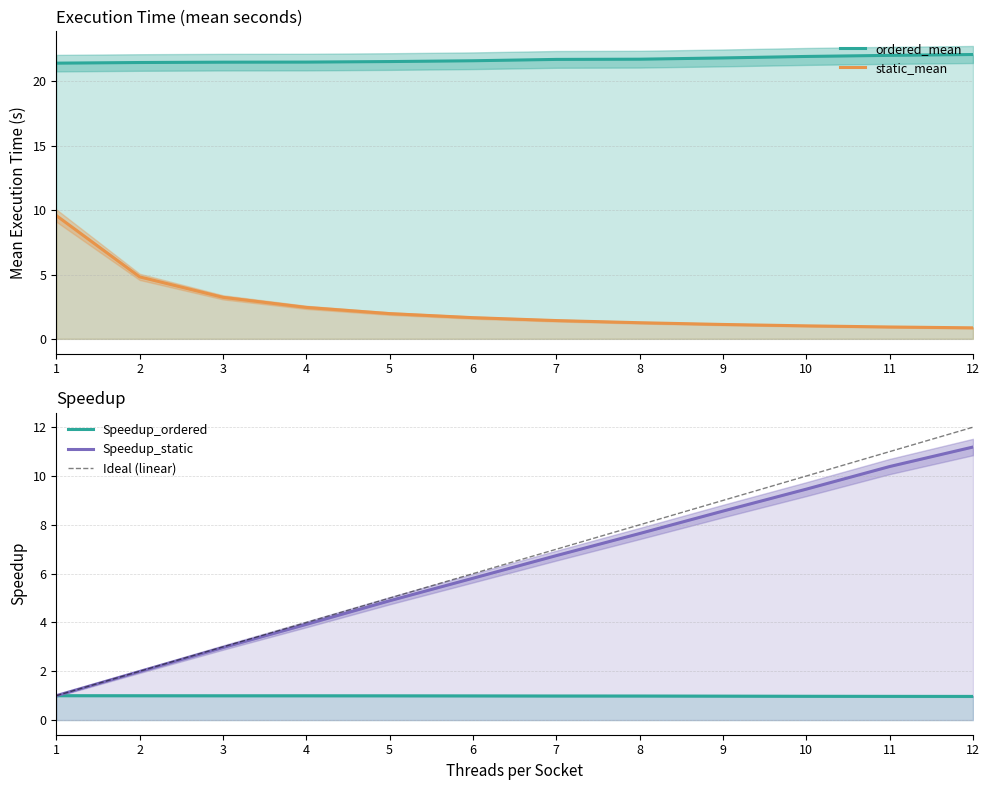

What are all the series names shown in the legend?

ordered_mean, static_mean, Speedup_ordered, Speedup_static, Ideal (linear)